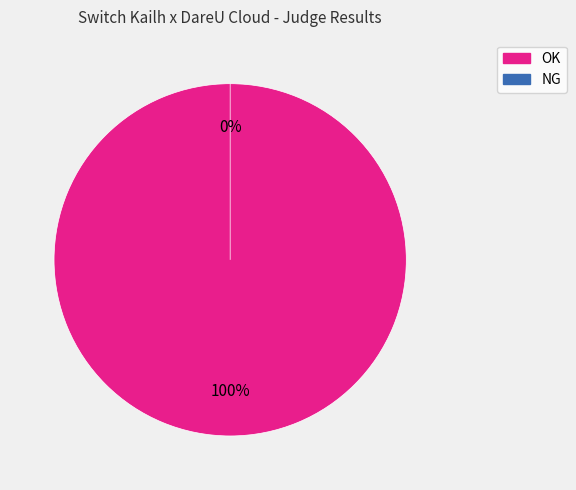

How many slices are in this pie chart?

2